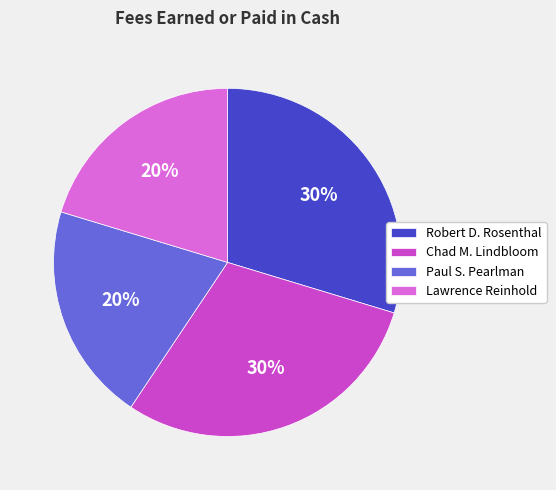

The Lawrence Reinhold slice represents 20% of the pie. True or false?

True